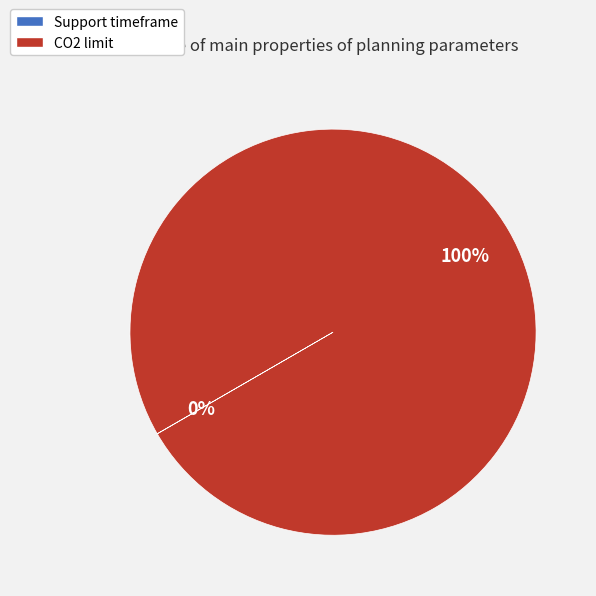

Is it true that CO2 limit is 100% of the pie?

True